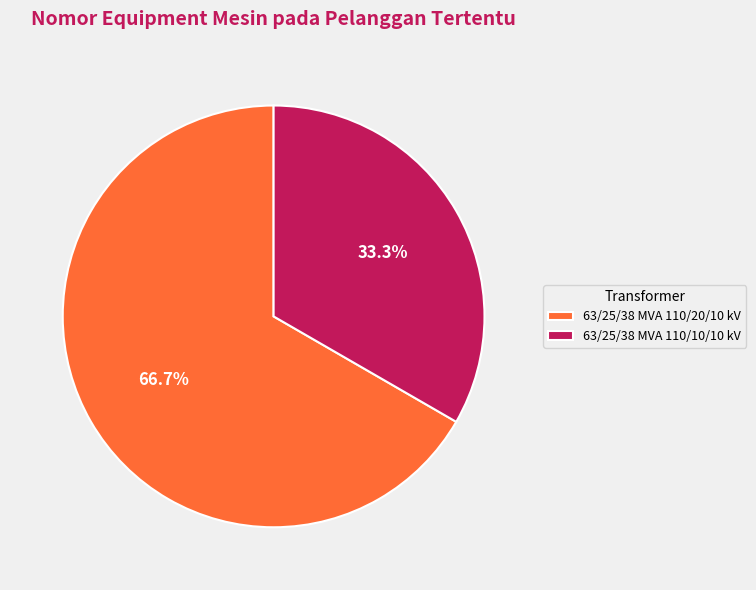

What is the smallest slice in the pie chart?

63/25/38 MVA 110/10/10 kV